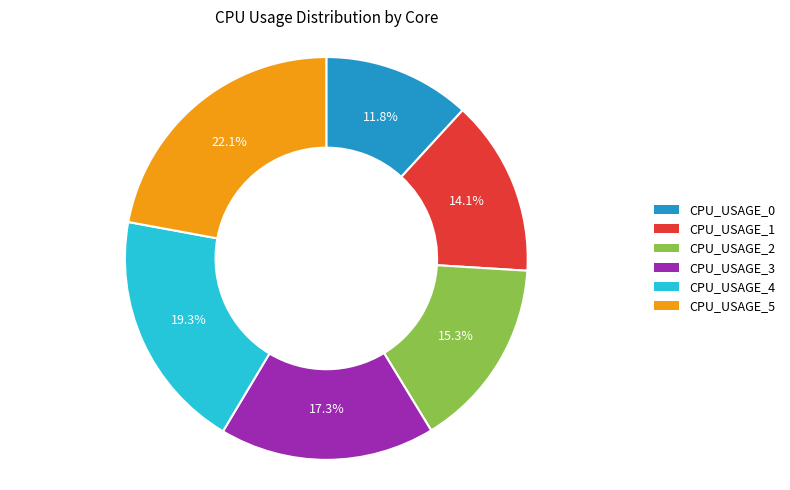

Rank the categories by value from lowest to highest.

CPU_USAGE_0, CPU_USAGE_1, CPU_USAGE_2, CPU_USAGE_3, CPU_USAGE_4, CPU_USAGE_5